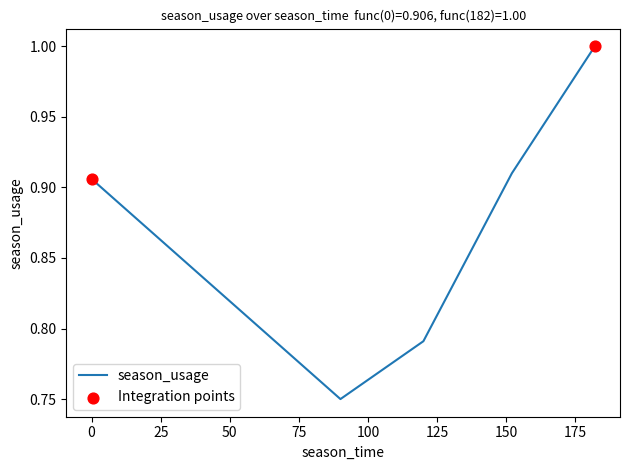

What is the sum of all values?

4.4